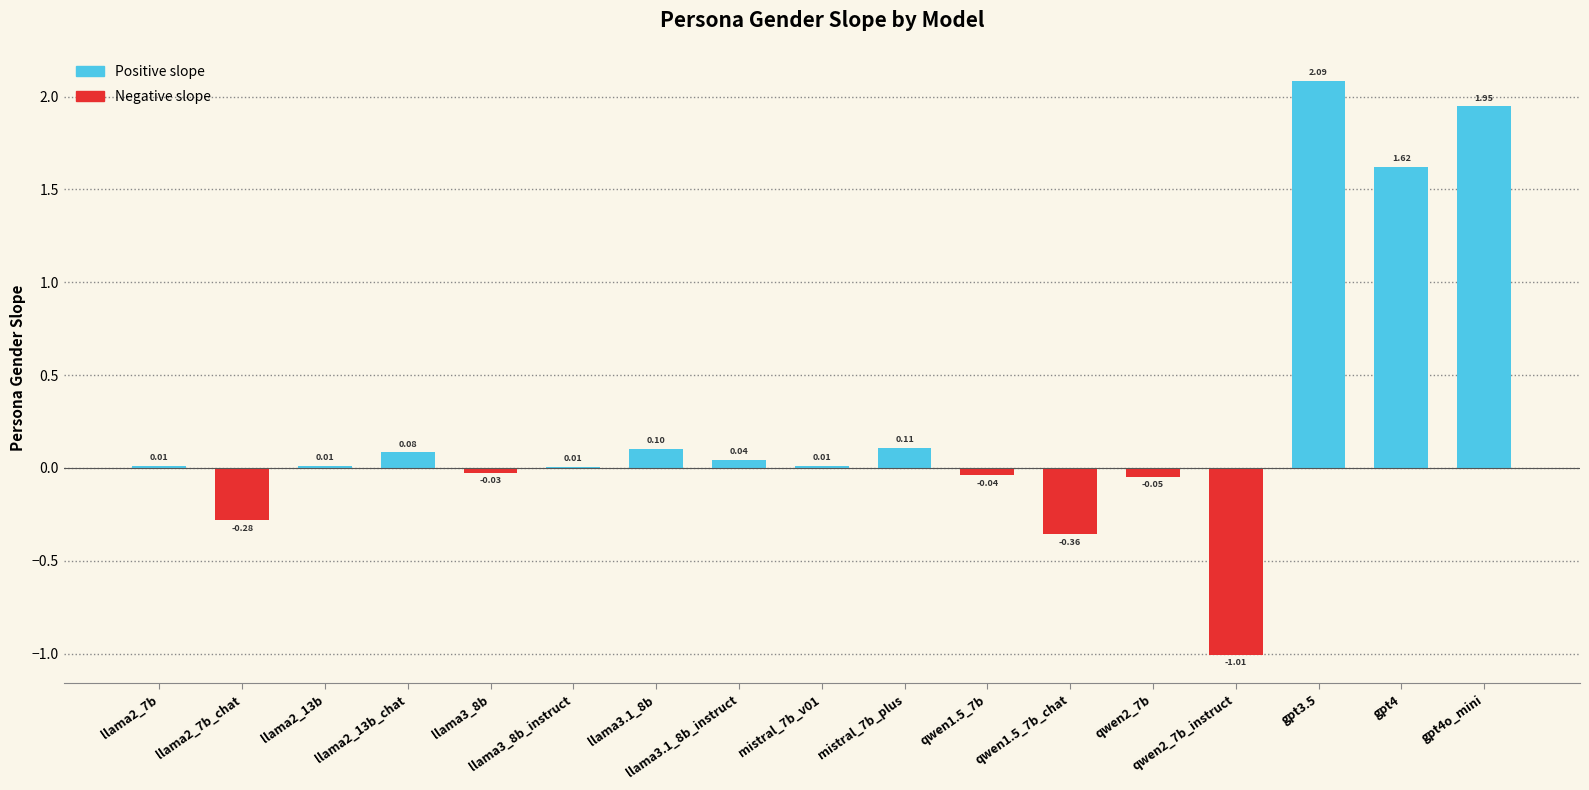

Between qwen2_7b and llama3_8b_instruct, which is larger?

llama3_8b_instruct